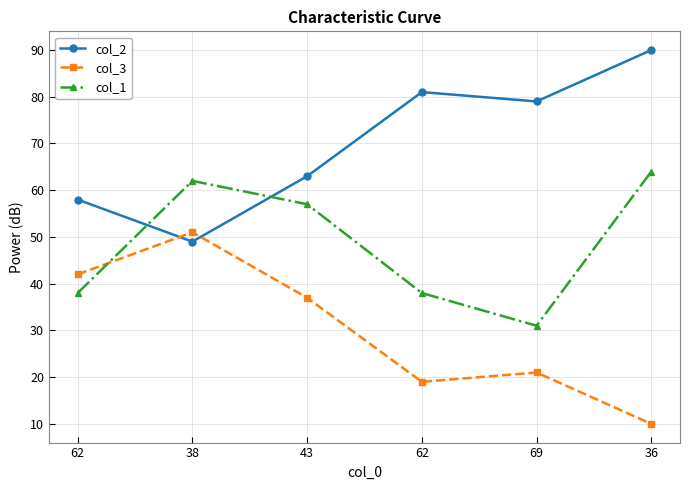

What is the total value across all series at 69?

131